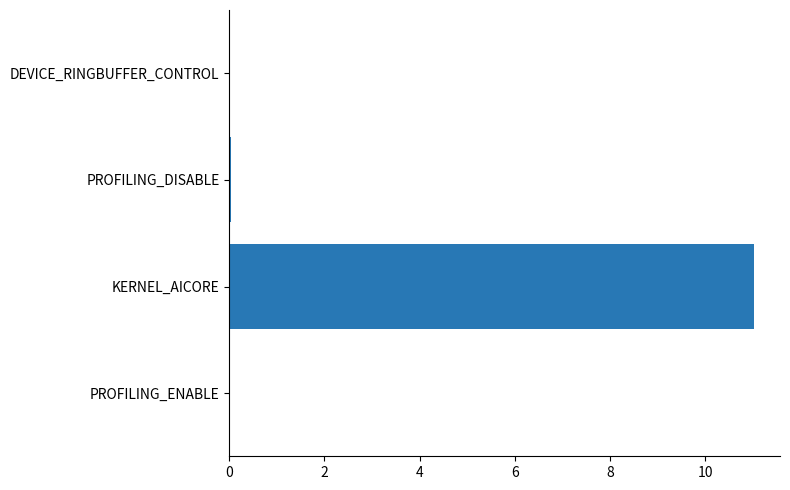

What is the greatest value displayed?

11.0